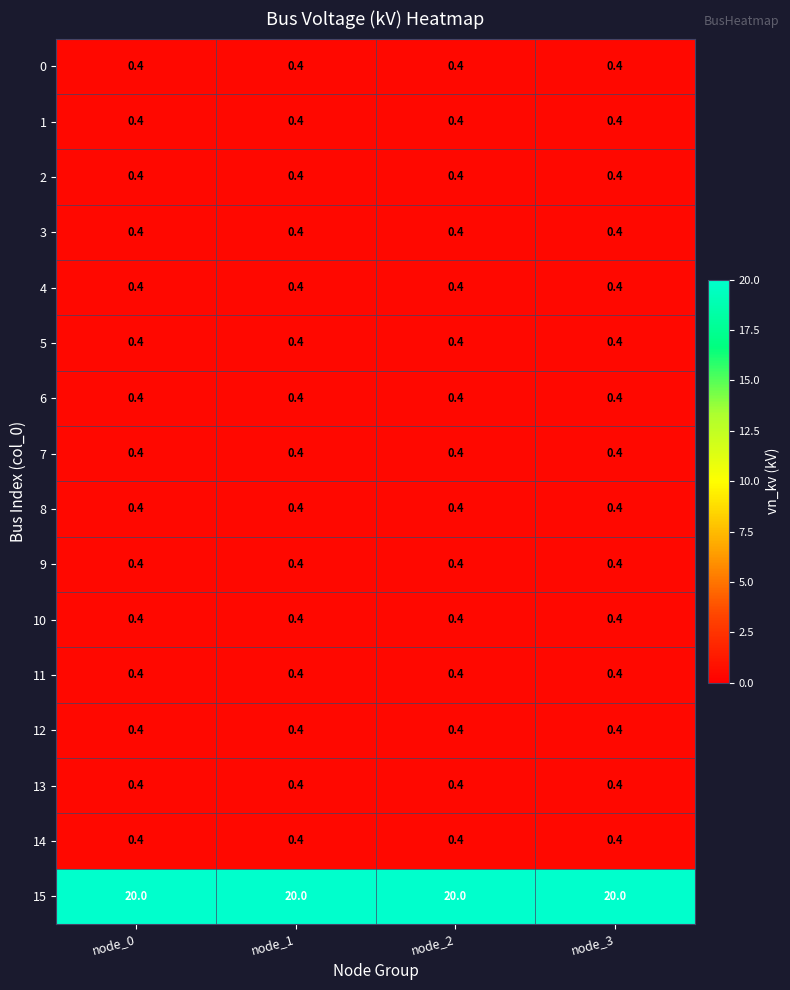

What value does the 8 series have at node_2?

0.4